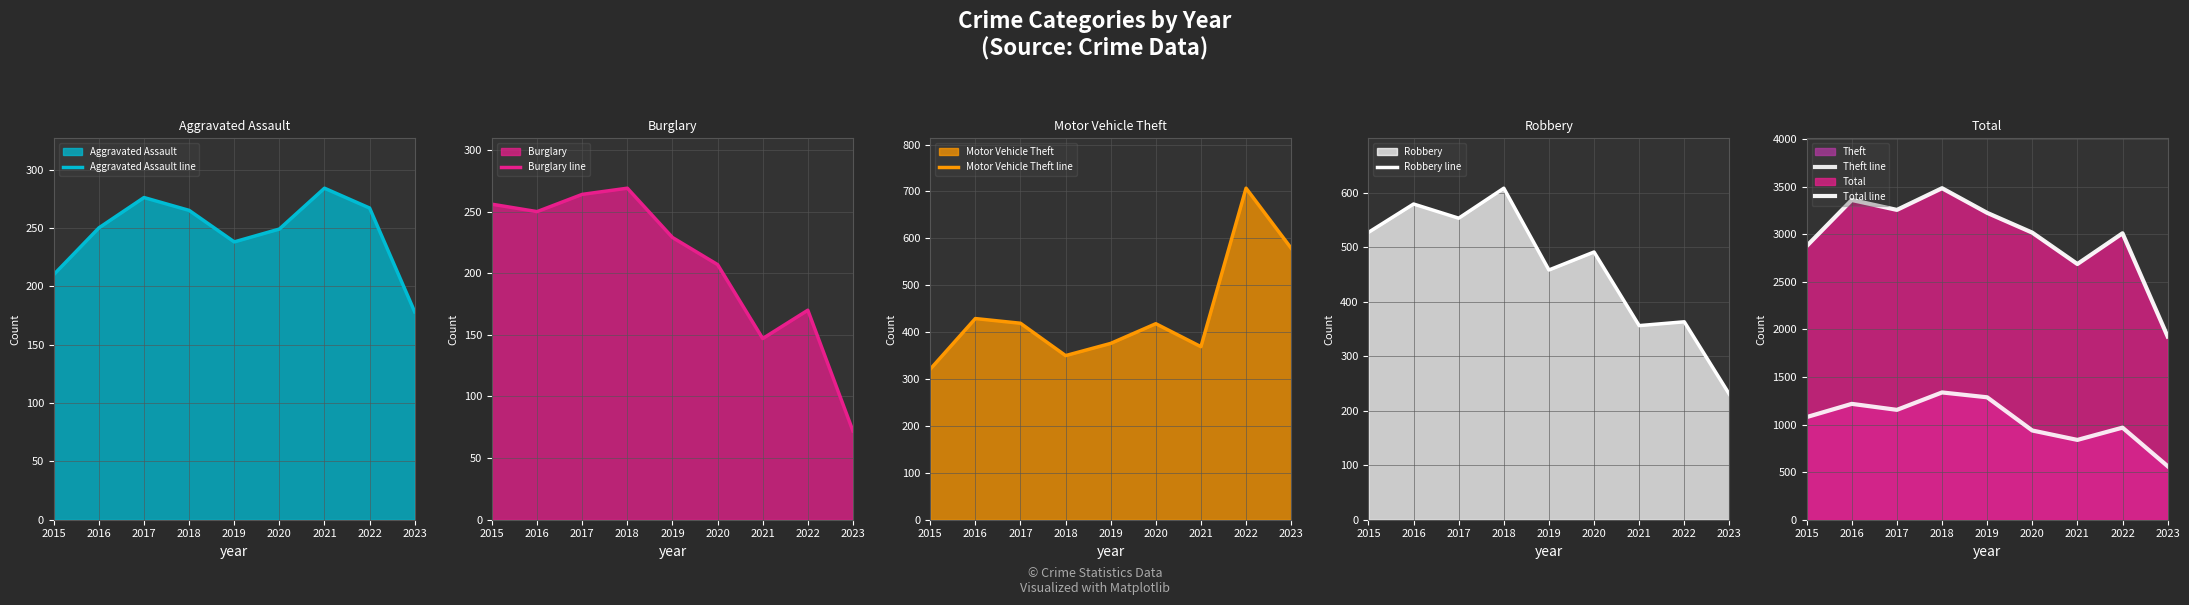

Which has a higher value, 2021 or 2020?

2021